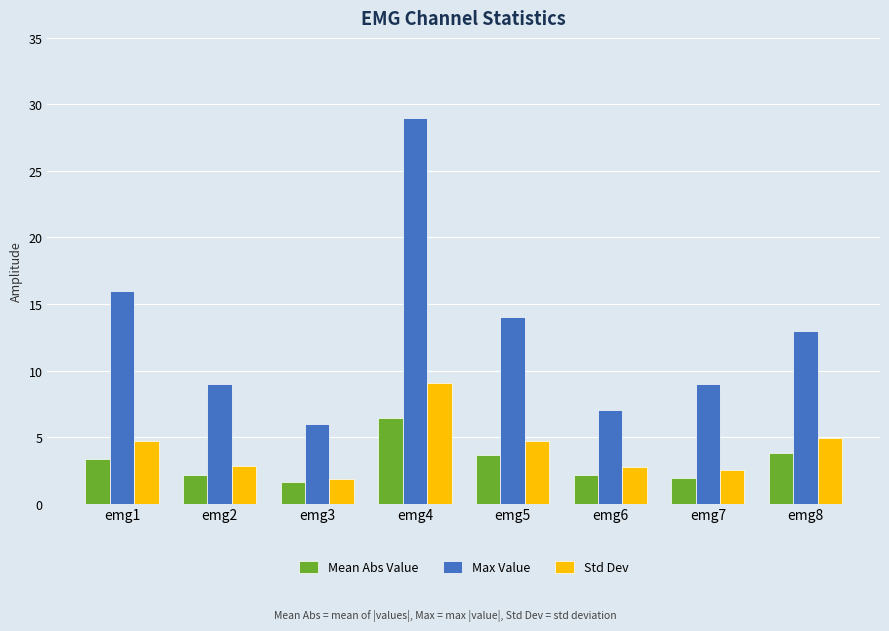

Is it true that Max Value equals 51.1 at emg4?

False